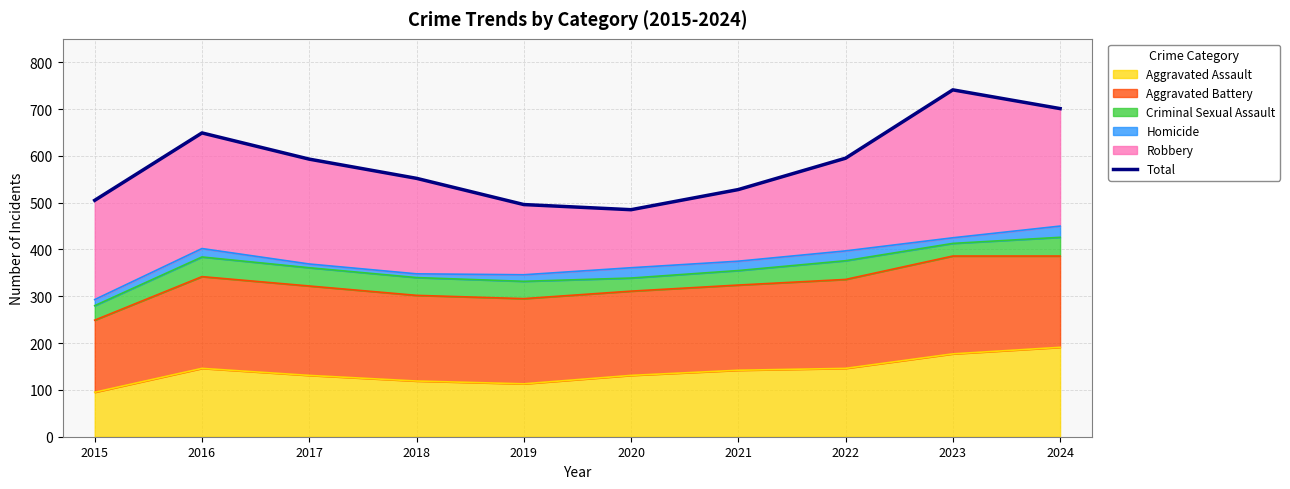

What is the value of the 6th point from the left?

485